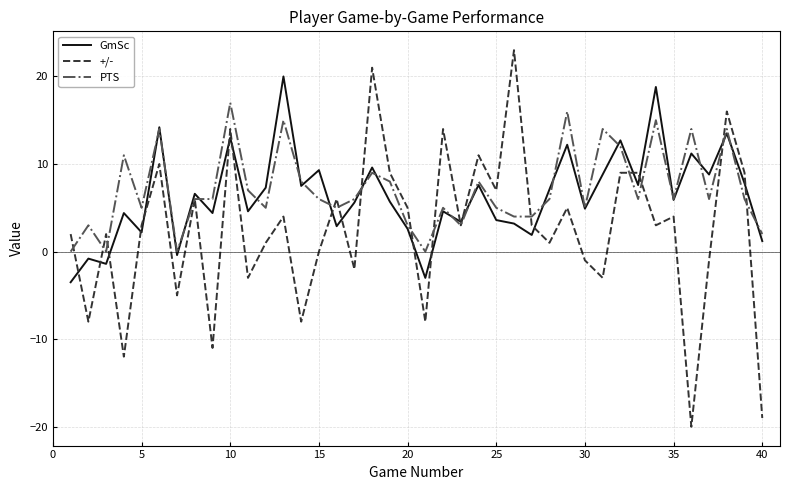

Rank the series by their maximum value, from highest to lowest.

+/-, GmSc, PTS